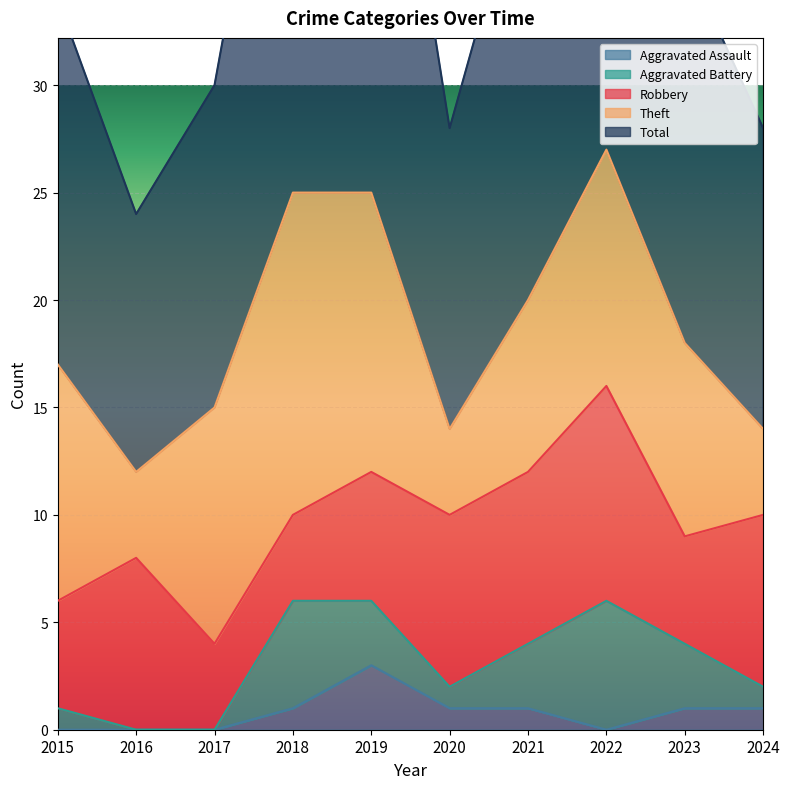

What is the value of the Total point at the 6th from the left?

14